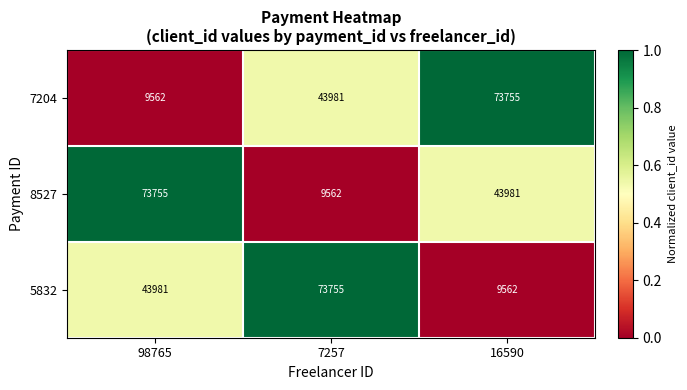

Which series changed the most between 98765 and 16590?

7204